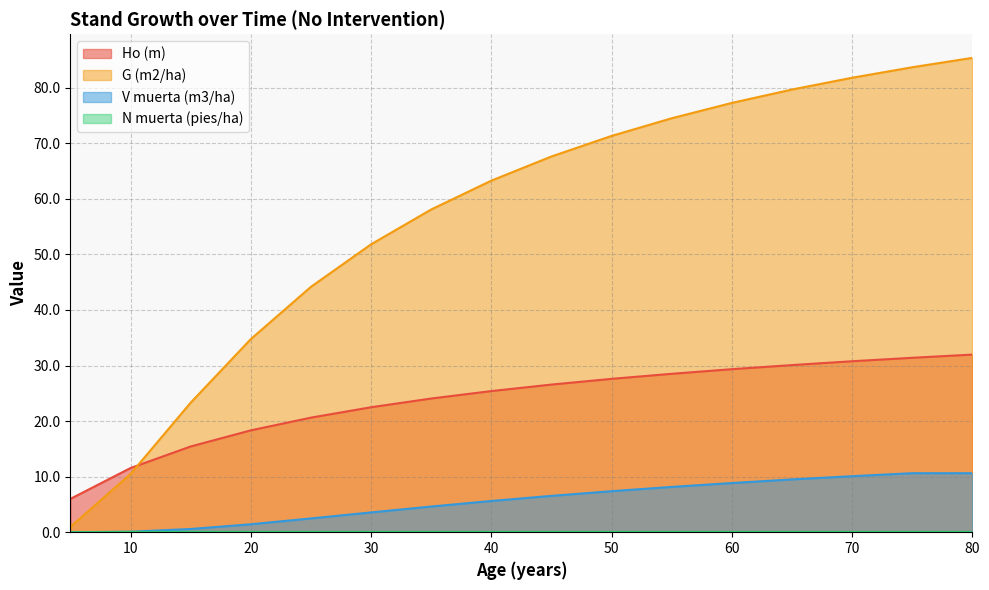

How many distinct data groups are displayed?

4